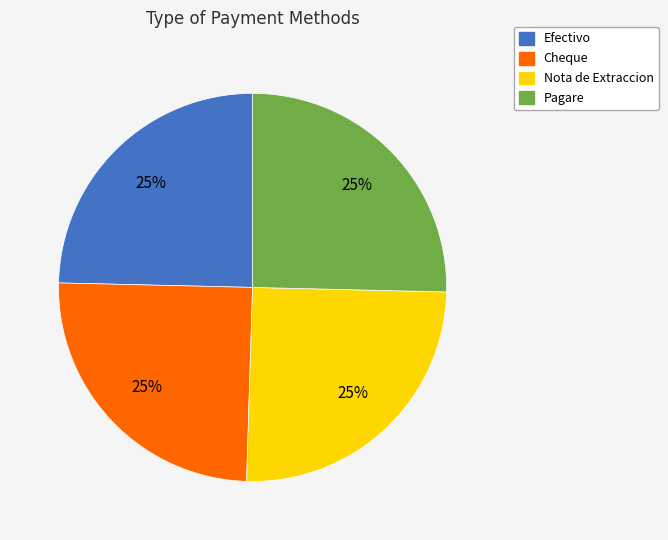

Is there a majority slice in this chart?

No